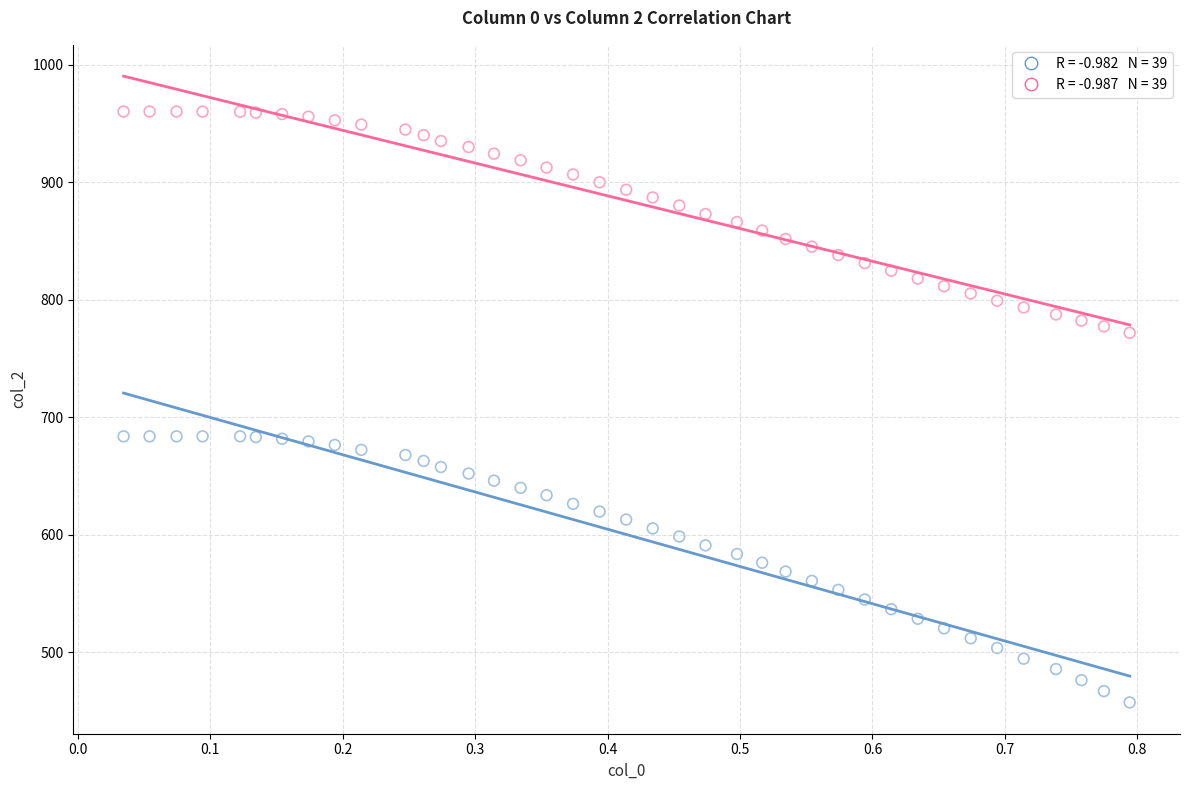

Across all data points, what is the range of Y values (max minus min)?

502.8